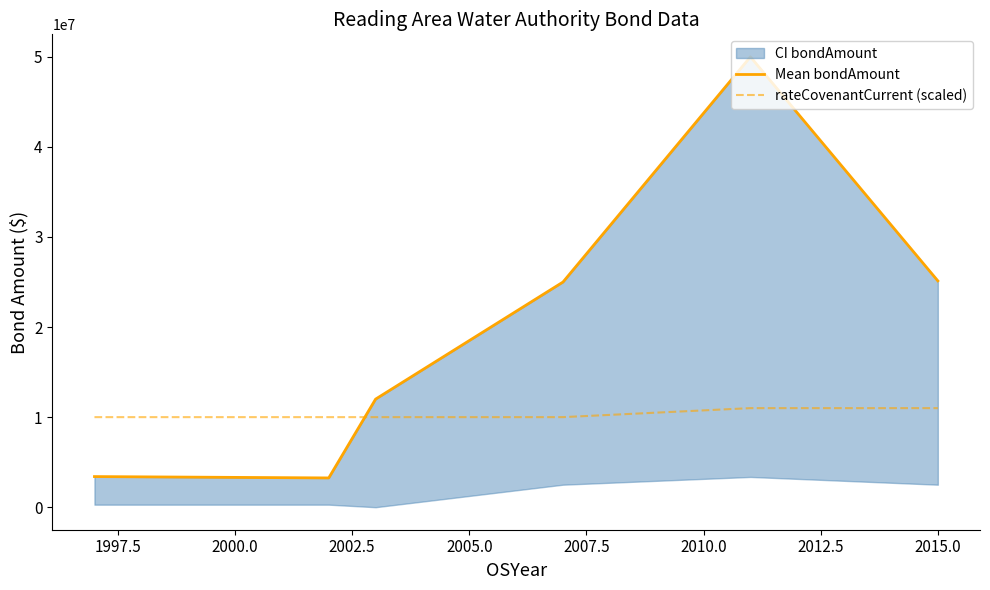

Reading left to right, what are all the values shown in this chart?

Mean bondAmount: 3400000	3250000	11999417	25000000	50000000	25130000
rateCovenantCurrent (scaled): 10000000	10000000	10000000	10000000	11000000	11000000